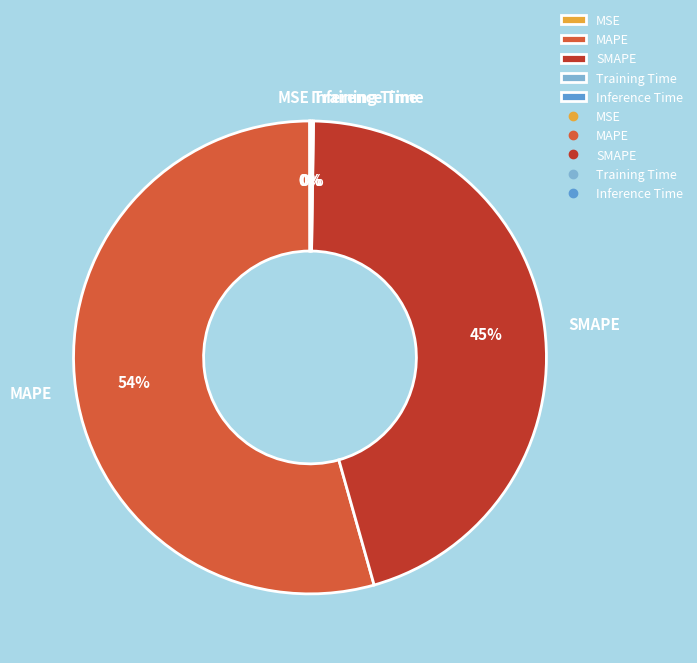

Between SMAPE and MAPE, which is larger?

MAPE